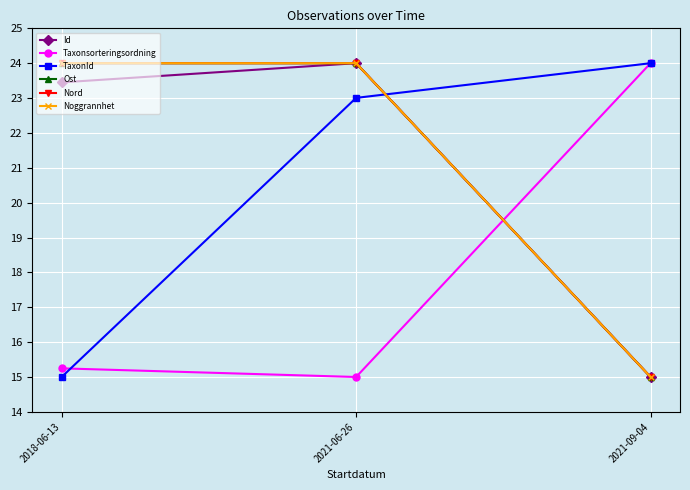

Does the chart have visible grid lines?

Yes